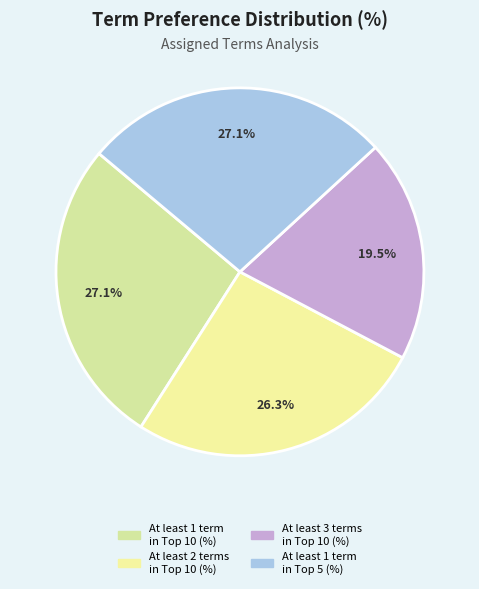

What is the smallest slice in the pie chart?

At least 3 terms in Top 10 (%)